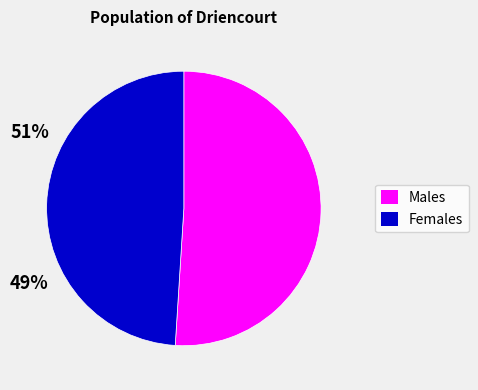

Is there a majority slice in this chart?

Yes